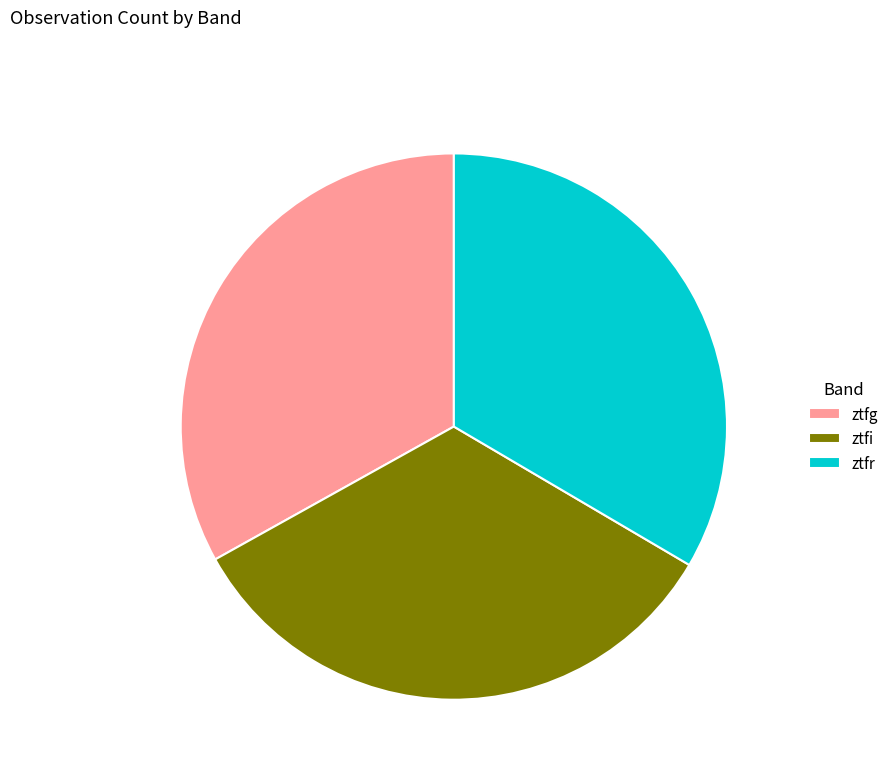

How many segments does this pie chart have?

3